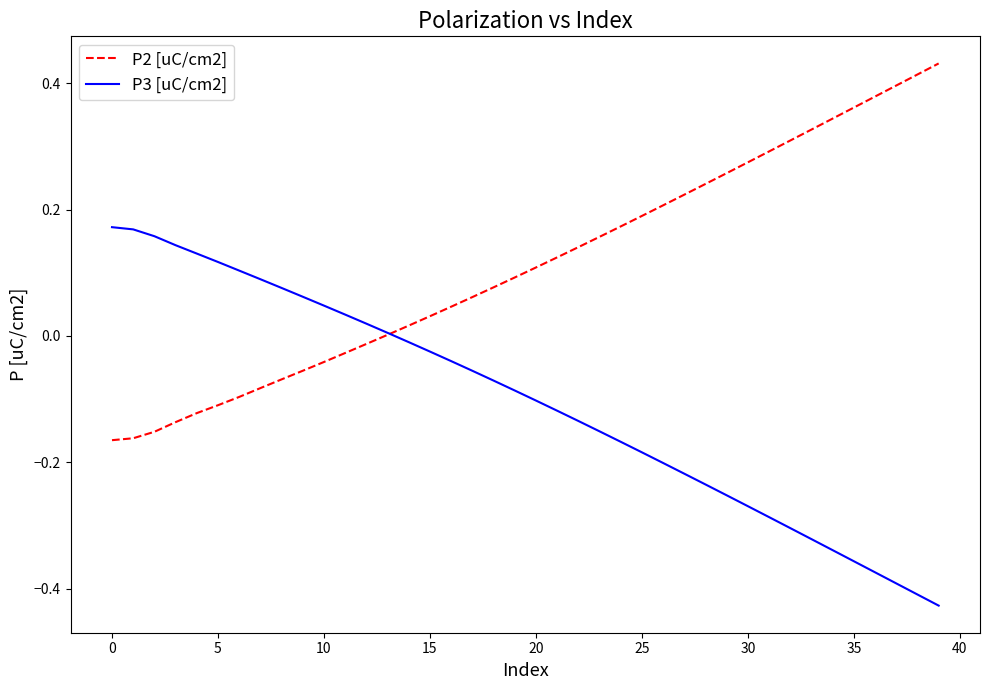

True or false: P3 [uC/cm2] and P2 [uC/cm2] intersect in this chart.

True